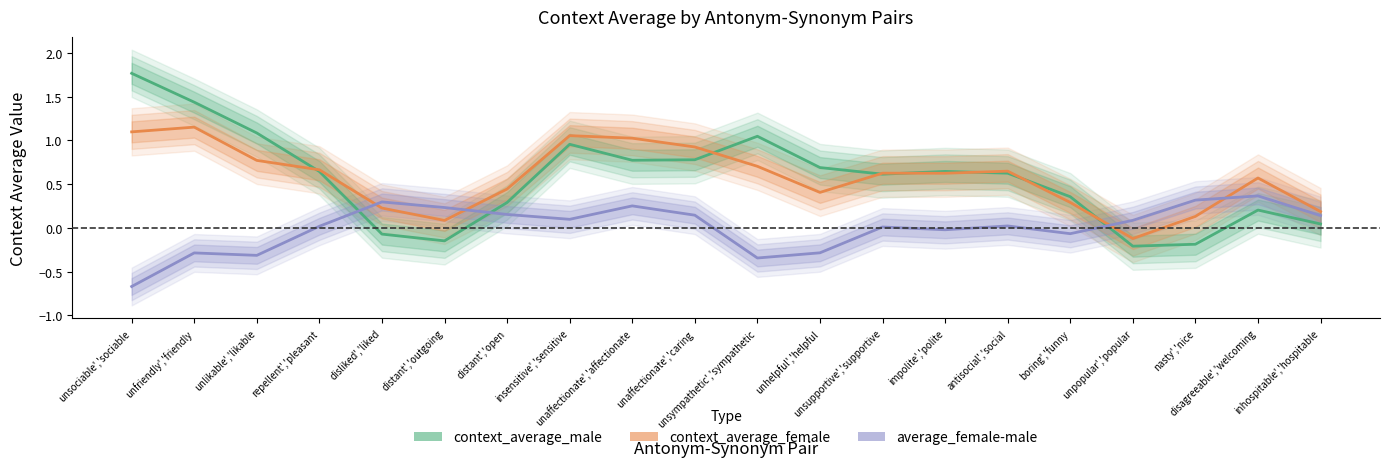

What is the label of the 2nd point from the right?

disagreeable','welcoming